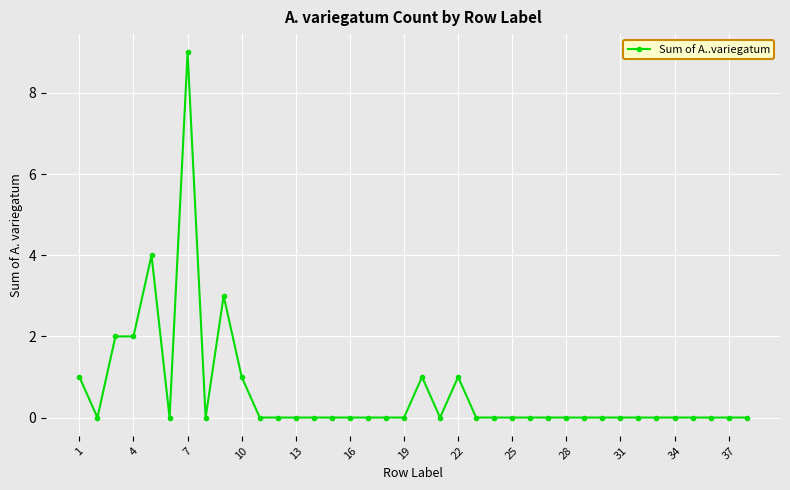

What is the difference between the maximum and second lowest values?

9